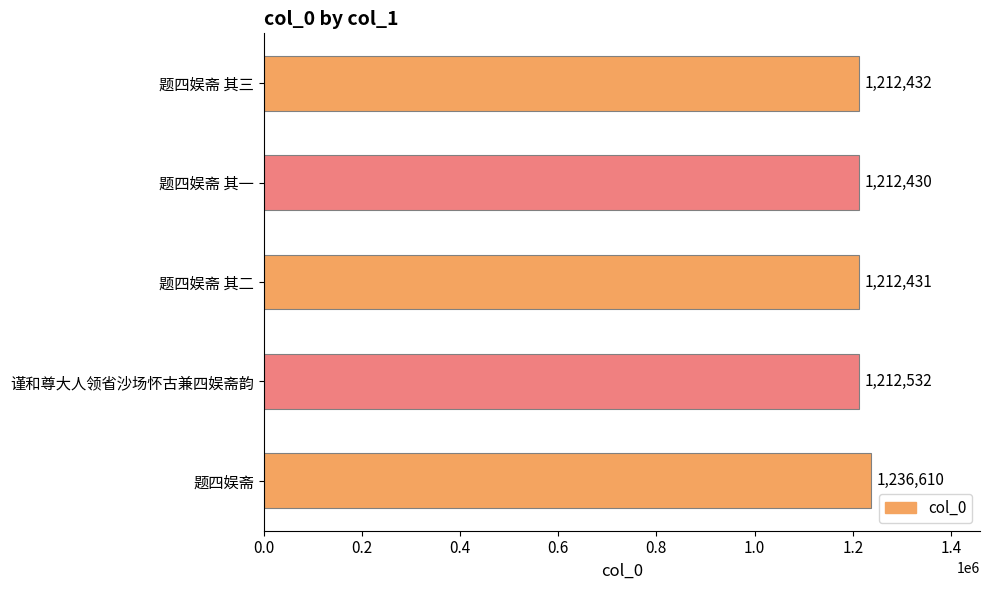

Reading bottom to top, list all the values displayed in this chart.

1236610	1212532	1212431	1212430	1212432